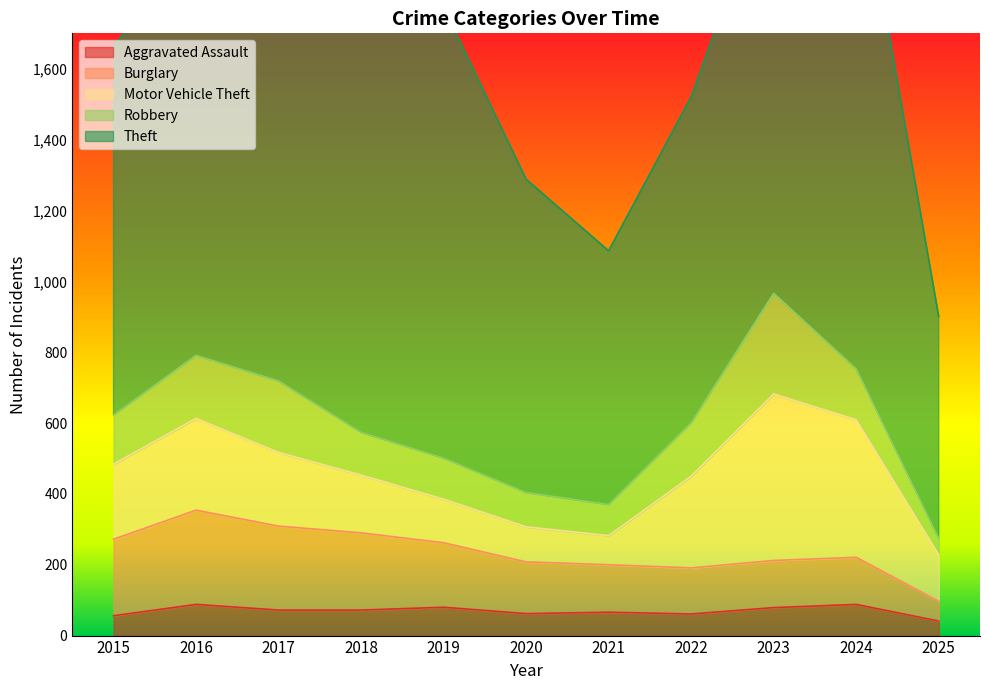

Read the Robbery value at 2021, to the nearest 50.

100